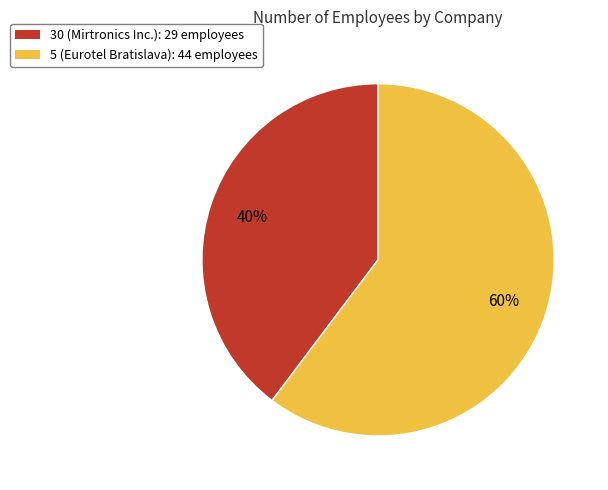

The 30 (Mirtronics Inc.) slice represents 34% of the pie. True or false?

False